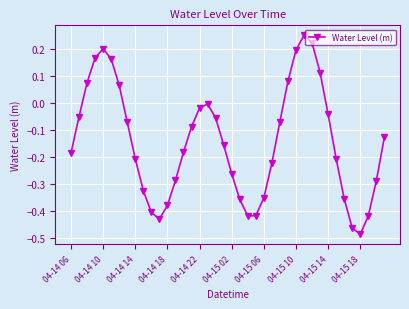

What is the sum of all values?

-5.8